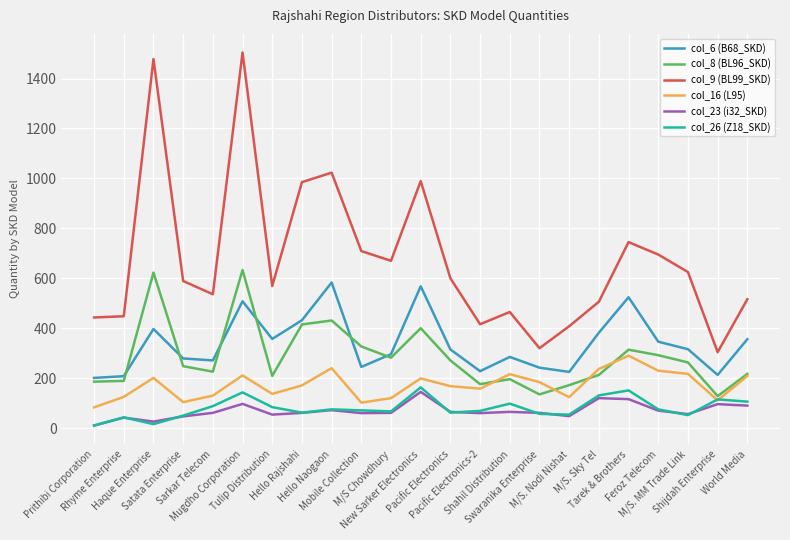

True or false: col_9 (BL99_SKD) and col_6 (B68_SKD) intersect in this chart.

False